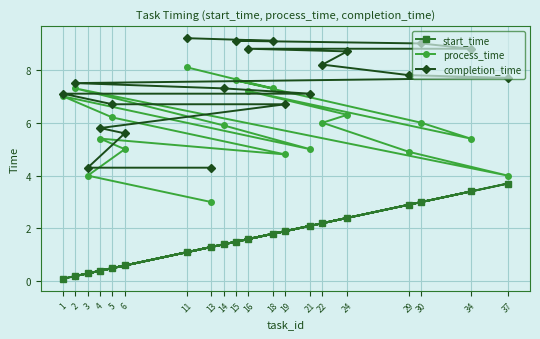

Which category has the lowest value in the completion_time series?

13